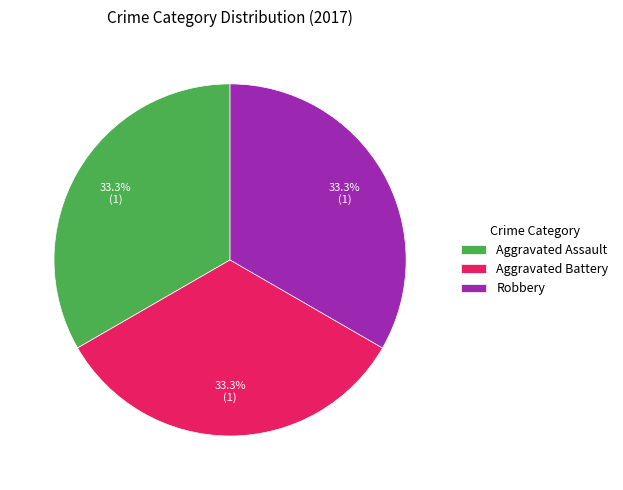

What percentage is NOT represented by Robbery?

66.7%